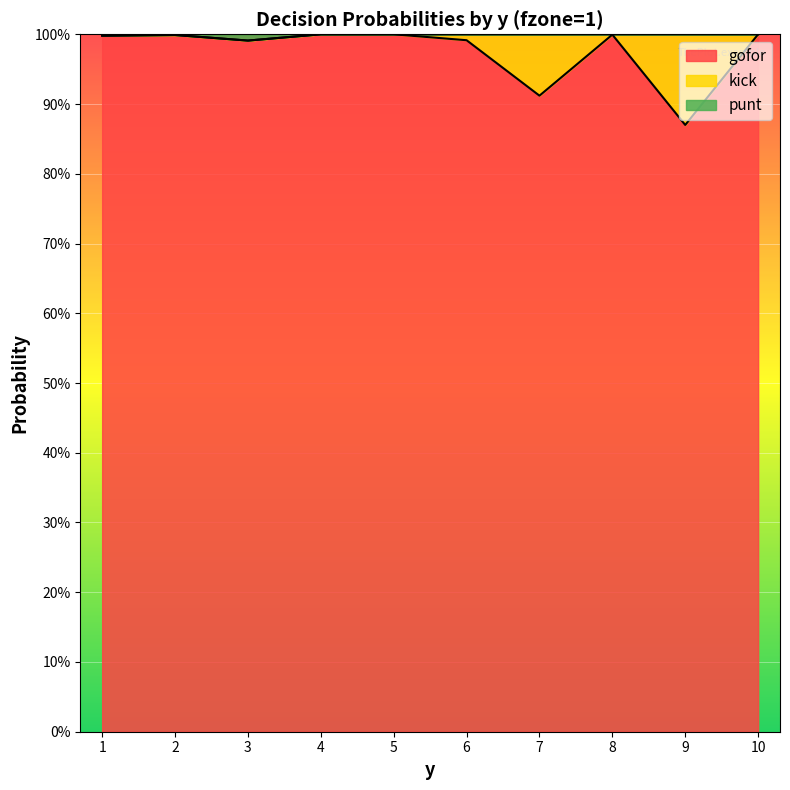

True or false: gofor has more than 0 interior local peaks.

True